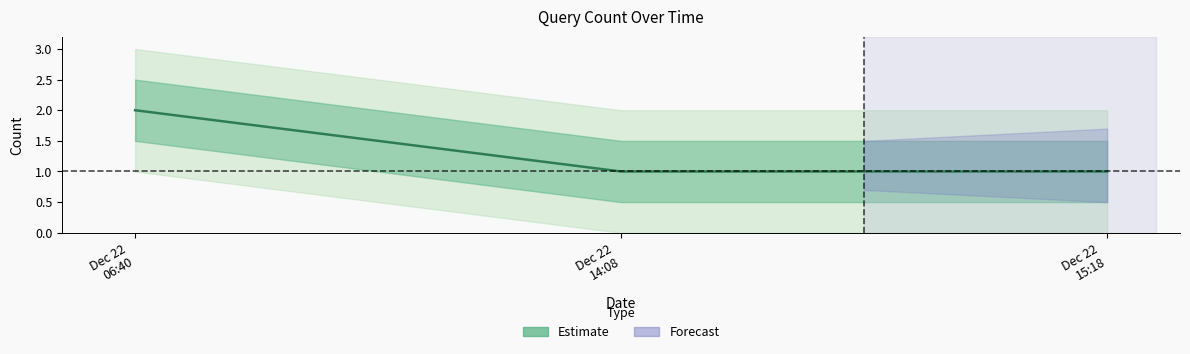

At which label is the value closest to 1?

Dec 22
14:08